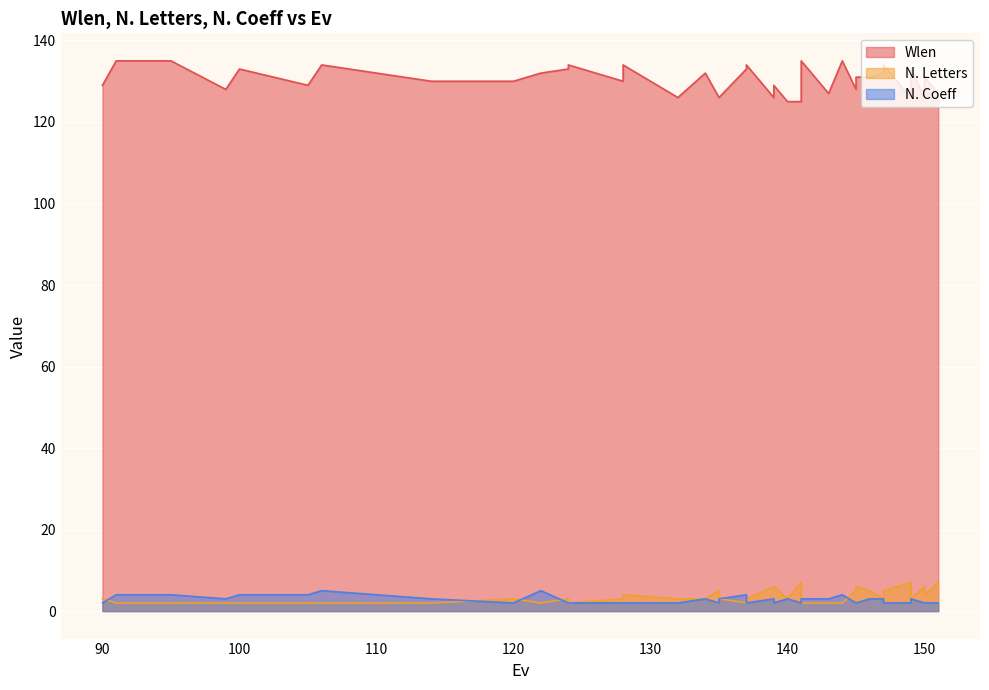

Reading left to right, transcribe all the data shown in this chart.

Wlen: 129	135	135	128	133	129	134	130	130	132	133	134	130	134	126	132	126	126	133	134	126	129	125	125	127	131	135	127	135	128	131	131	132	134	126	127	133	126	131	127
N. Letters: 3	2	2	2	2	2	2	2	3	2	3	2	3	4	3	3	5	3	2	3	6	6	3	7	6	3	2	2	2	5	6	5	3	5	7	6	3	6	4	7
N. Coeff: 2	4	4	3	4	4	5	3	2	5	2	2	2	2	2	3	2	3	4	2	3	2	3	2	2	2	3	3	4	2	2	3	3	2	2	3	3	2	2	2